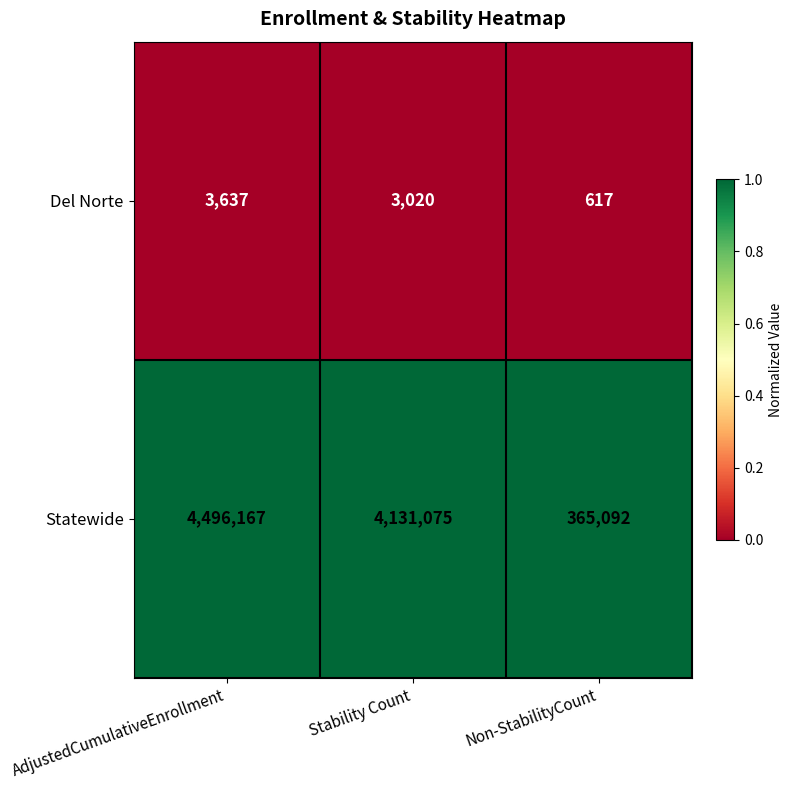

What is the total value across all series at Stability Count?

4134095